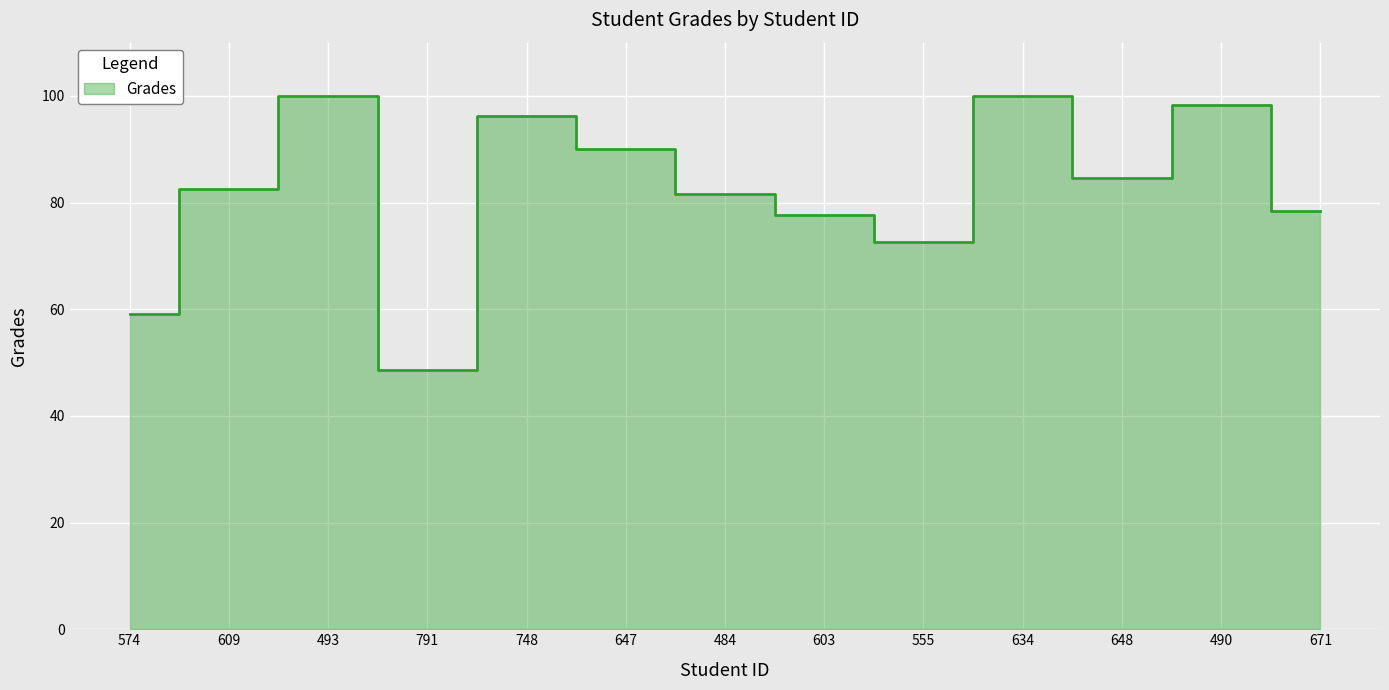

What is the greatest value displayed?

100.0